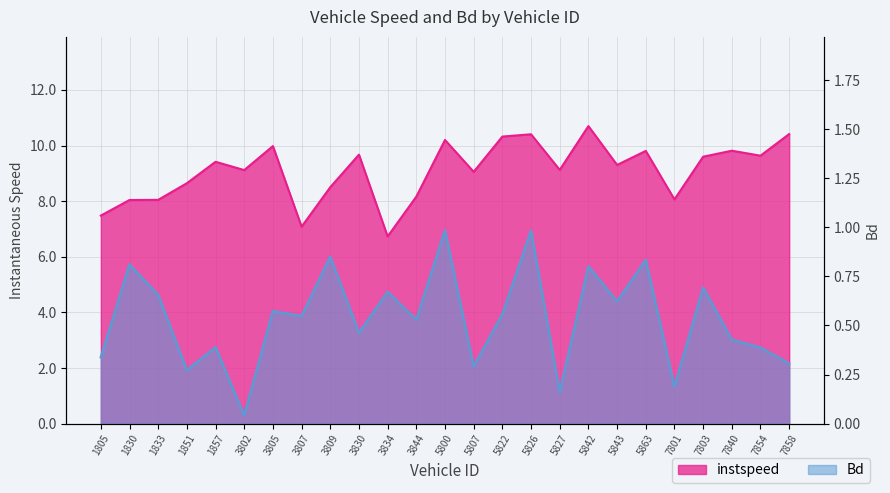

What are all the series names shown in the legend?

instspeed, Bd